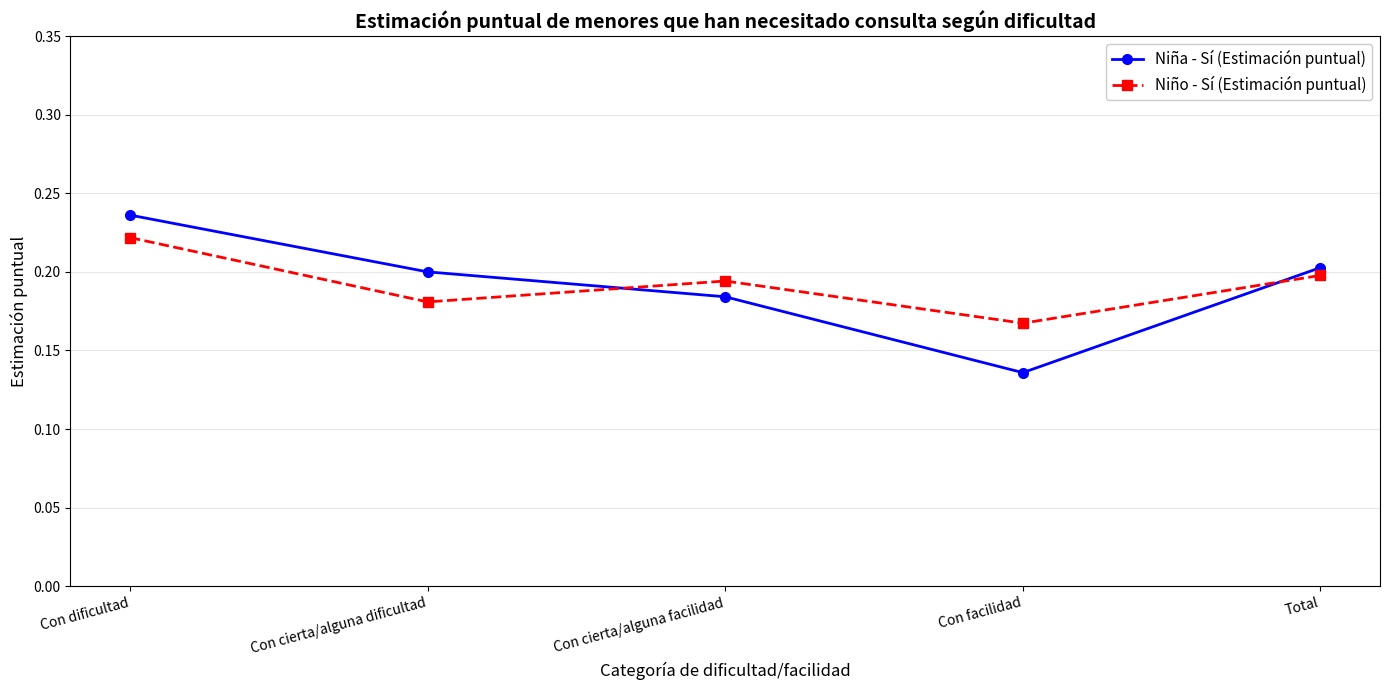

Between which two adjacent categories do Niña - Sí (Estimación puntual) and Niño - Sí (Estimación puntual) first intersect?

Con cierta/alguna dificultad and Con cierta/alguna facilidad